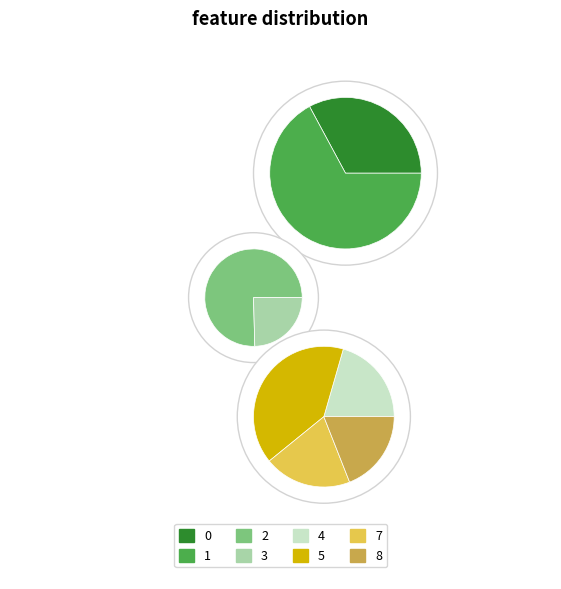

Does 5 represent more than half of the total?

No